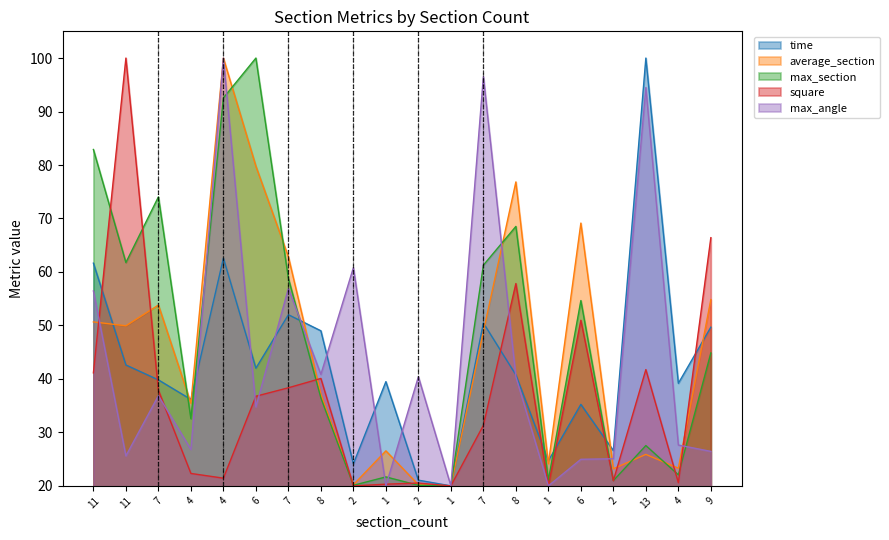

Reading right to left, extract all data points from this chart.

time: 49.7	39.2	100.0	26.6	35.2	24.7	40.8	50.5	20.0	21.1	39.5	24.1	49.0	52.0	42.0	62.6	36.2	39.8	42.6	61.6
average_section: 54.8	23.3	25.9	23.2	69.1	24.2	76.8	48.9	20.0	20.2	26.5	20.2	37.2	62.8	79.8	100.0	35.5	53.8	49.9	50.7
max_section: 44.9	22.1	27.5	21.0	54.7	21.1	68.5	61.3	20.0	20.1	21.7	20.1	36.4	58.8	100.0	92.6	32.6	74.0	61.8	82.9
square: 66.4	20.6	41.7	21.0	51.0	20.0	57.8	31.3	20.0	20.5	20.3	20.0	40.1	38.3	36.8	21.4	22.3	37.9	100.0	41.1
max_angle: 26.5	27.6	94.5	25.1	25.0	20.0	40.4	96.5	20.0	40.4	20.0	60.8	40.8	56.9	34.8	100.0	26.8	36.9	25.6	56.4